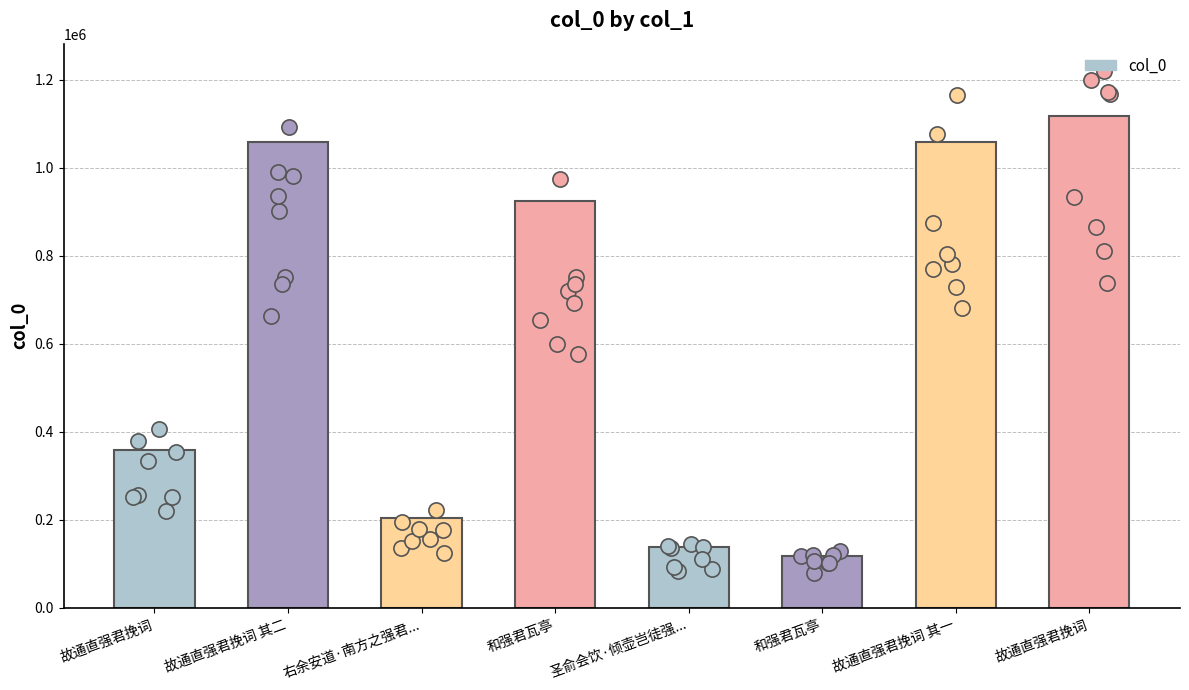

At how many categories does at least one series exceed 419629?

4